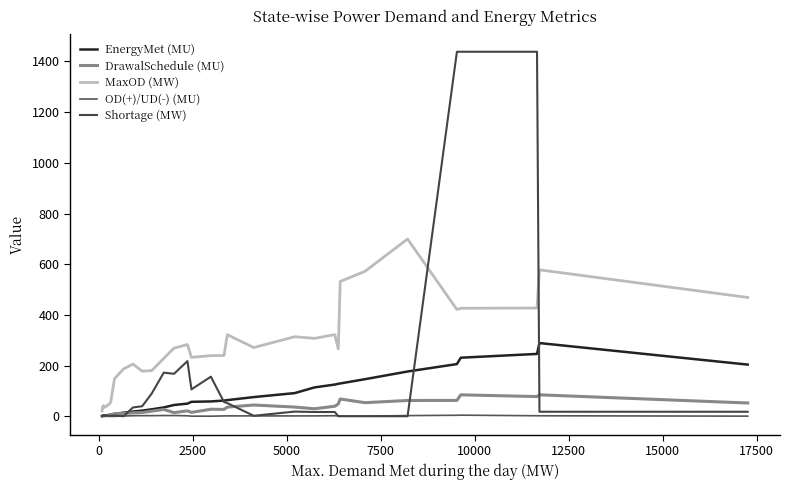

How many lines are shown in the chart?

5